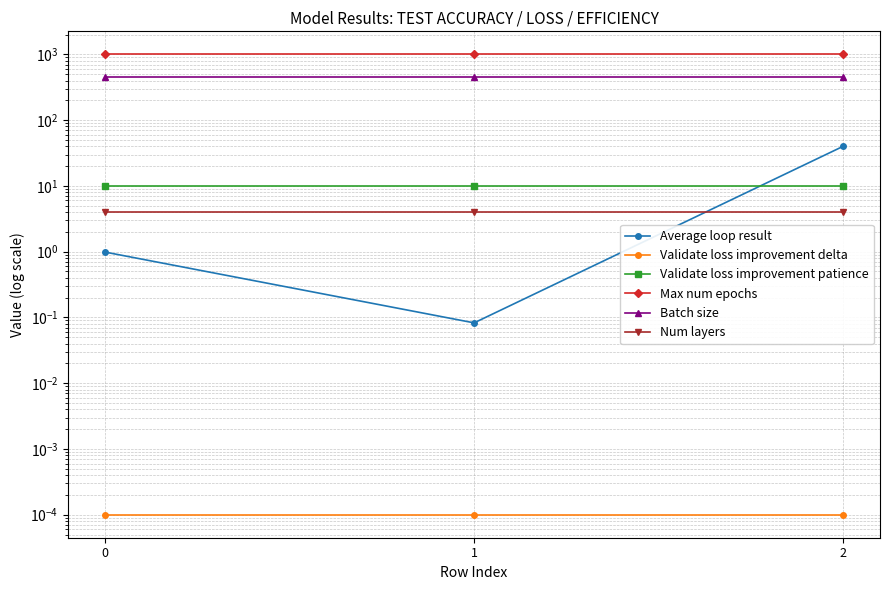

What is the total value across all series at 2?

1503.9